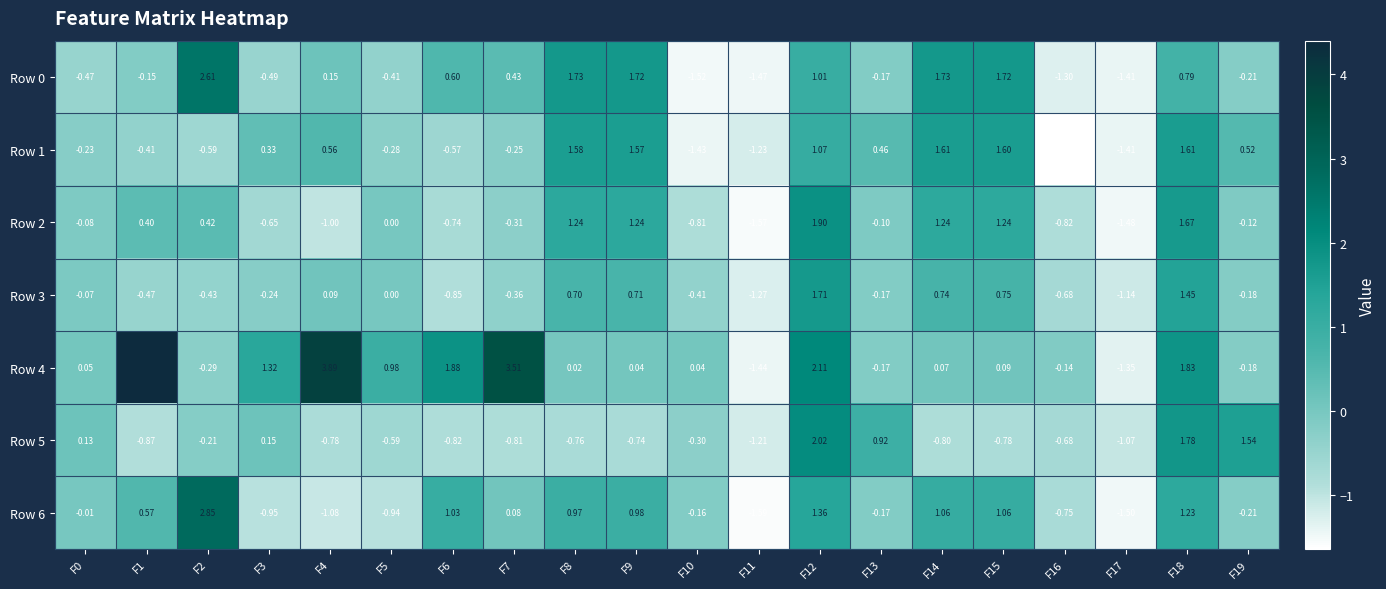

Is the value of Row 2 at F0 greater than the value of Row 0 at F2?

No